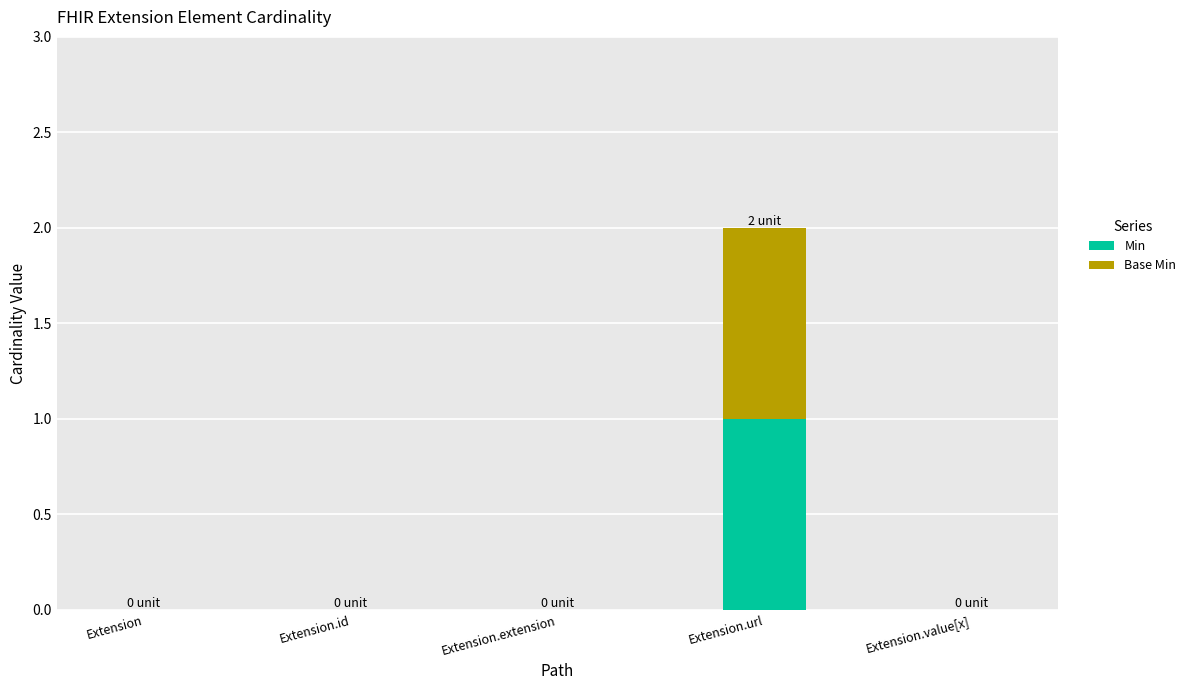

Reading left to right, what are the values for Min?

Extension=0	Extension.id=0	Extension.extension=0	Extension.url=1	Extension.value[x]=0